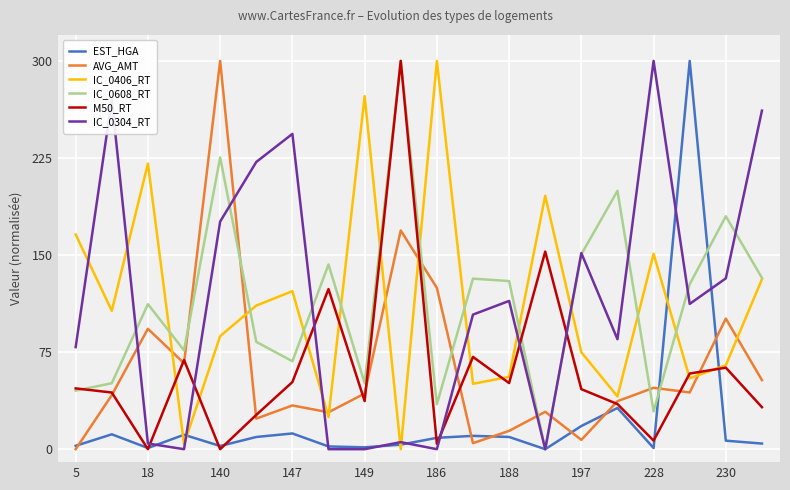

After their last crossing, which series has the higher values: IC_0406_RT or AVG_AMT?

IC_0406_RT